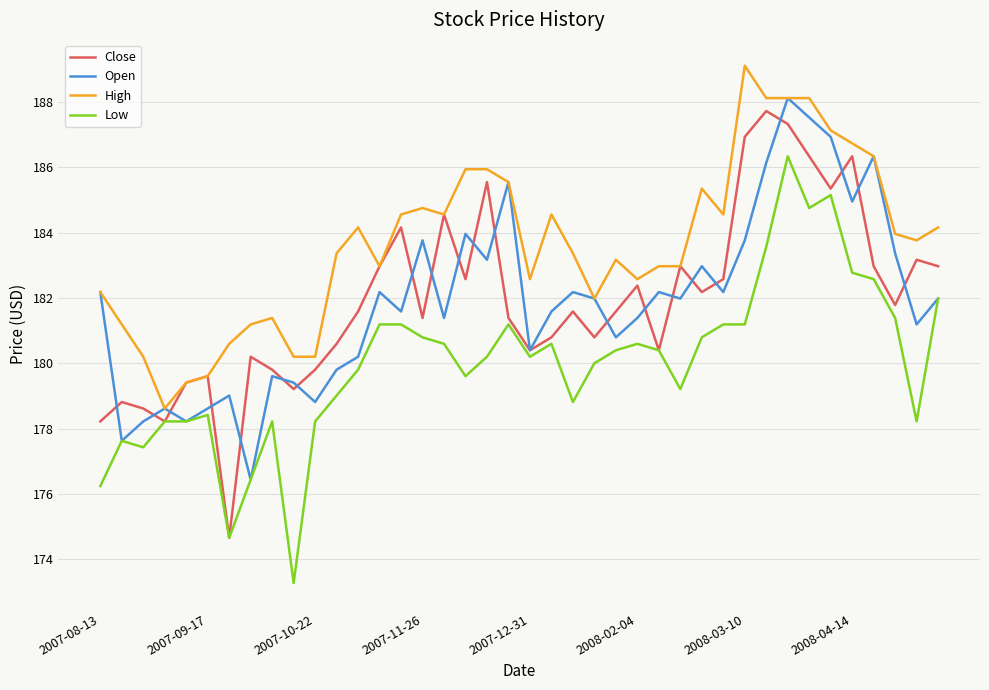

True or false: High and Low intersect in this chart.

False